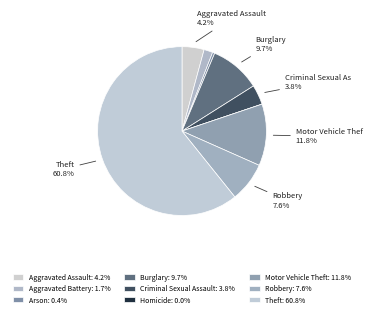

What is the total percentage of Criminal Sexual Assault and Robbery?

11.4%